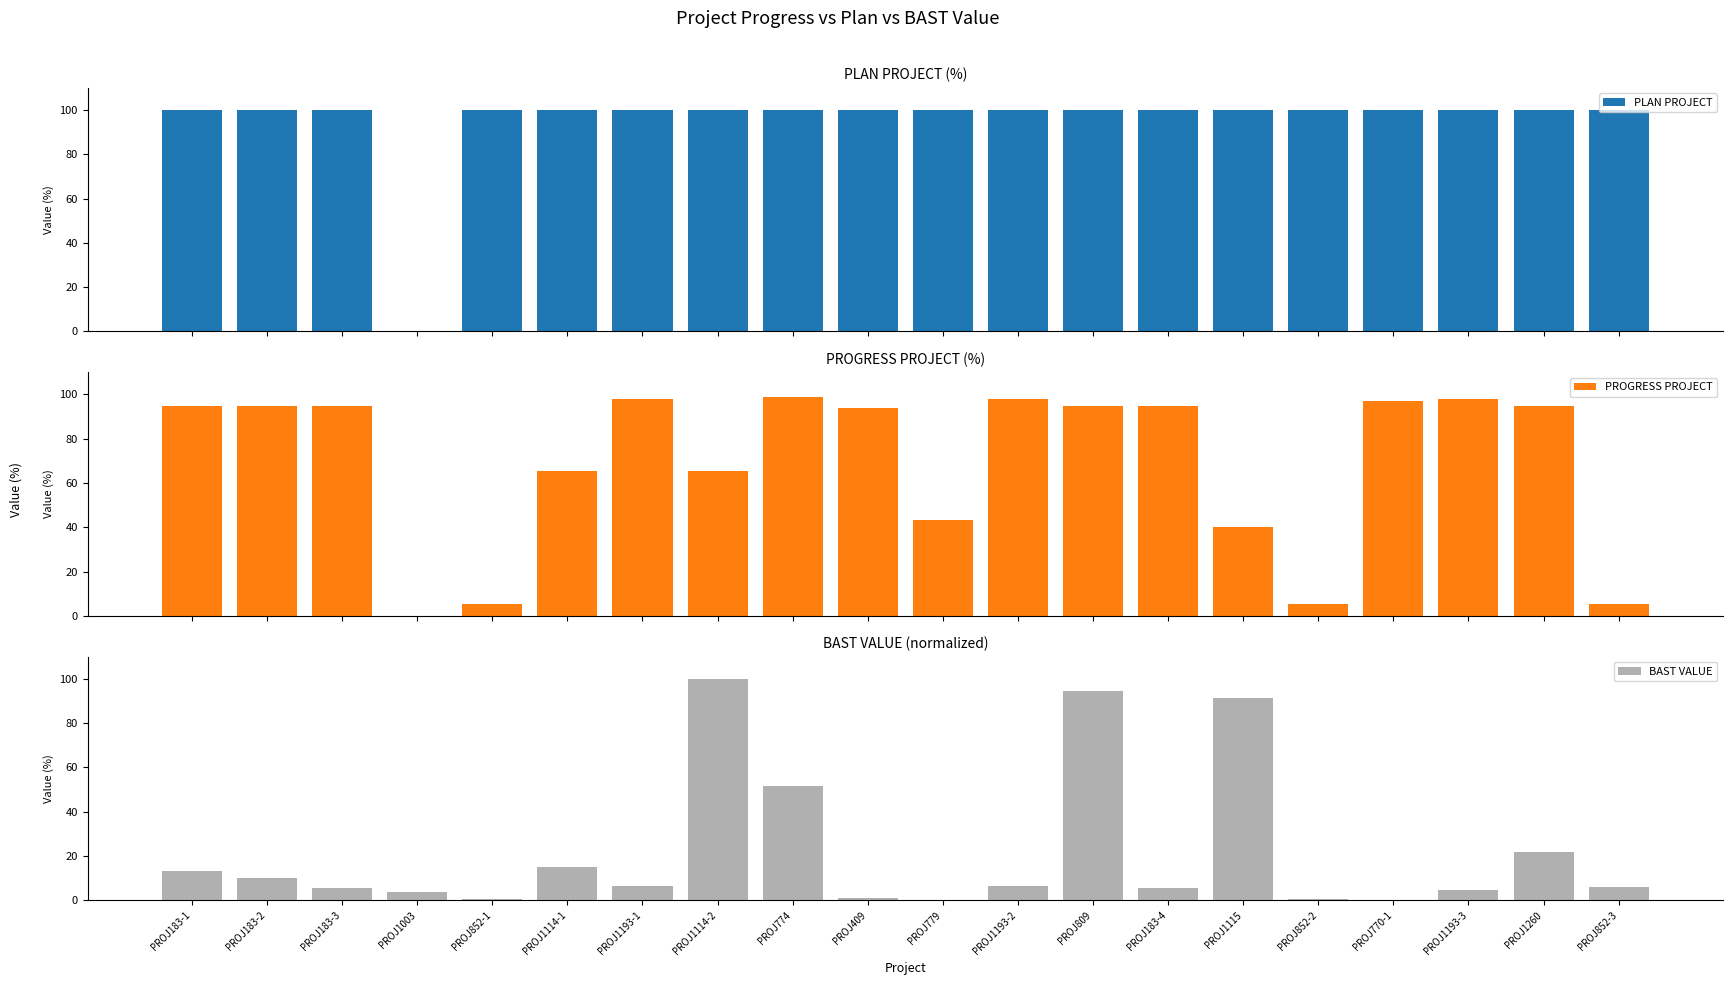

Reading left to right, list all the values displayed in this chart.

PLAN PROJECT: PROJ183-1=100.0	PROJ183-2=100.0	PROJ183-3=100.0	PROJ1003=0.0	PROJ852-1=100.0	PROJ1114-1=100.0	PROJ1193-1=100.0	PROJ1114-2=100.0	PROJ774=100.0	PROJ409=100.0	PROJ779=100.0	PROJ1193-2=100.0	PROJ809=100.0	PROJ183-4=100.0	PROJ1115=100.0	PROJ852-2=100.0	PROJ770-1=100.0	PROJ1193-3=100.0	PROJ1260=100.0	PROJ852-3=100.0
PROGRESS PROJECT: PROJ183-1=95.0	PROJ183-2=95.0	PROJ183-3=95.0	PROJ1003=0.0	PROJ852-1=5.3	PROJ1114-1=65.6	PROJ1193-1=98.0	PROJ1114-2=65.6	PROJ774=99.0	PROJ409=93.7	PROJ779=43.2	PROJ1193-2=98.0	PROJ809=95.0	PROJ183-4=95.0	PROJ1115=40.2	PROJ852-2=5.3	PROJ770-1=97.0	PROJ1193-3=98.0	PROJ1260=95.0	PROJ852-3=5.3
BAST VALUE: PROJ183-1=13.0	PROJ183-2=9.9	PROJ183-3=5.6	PROJ1003=3.8	PROJ852-1=0.8	PROJ1114-1=15.0	PROJ1193-1=6.6	PROJ1114-2=100.0	PROJ774=51.5	PROJ409=0.9	PROJ779=0.0	PROJ1193-2=6.6	PROJ809=94.5	PROJ183-4=5.6	PROJ1115=91.2	PROJ852-2=0.4	PROJ770-1=0.3	PROJ1193-3=4.7	PROJ1260=21.8	PROJ852-3=6.0